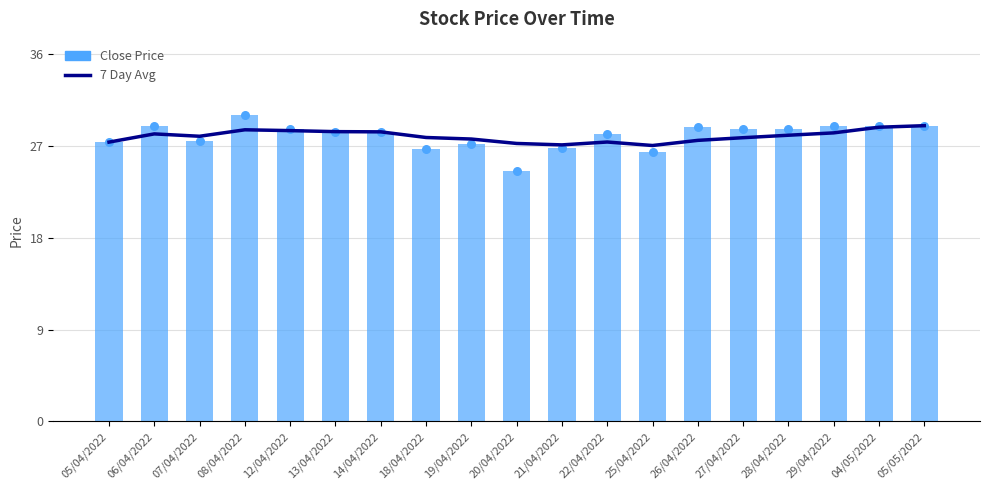

Which series has the largest total across all categories?

Close Price